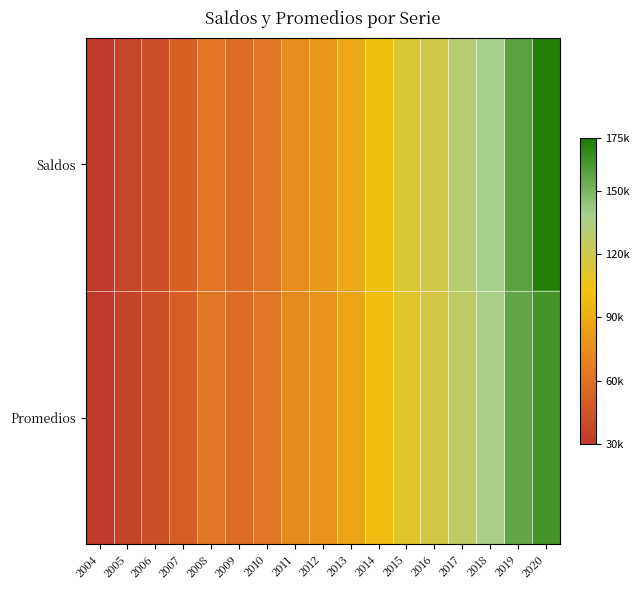

At which category is the sum across all series the highest?

2020